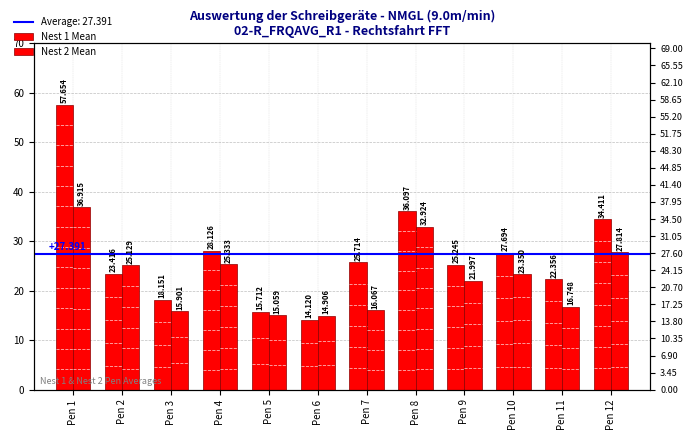

What is the lowest value of the Nest 2 Mean series?

14.9